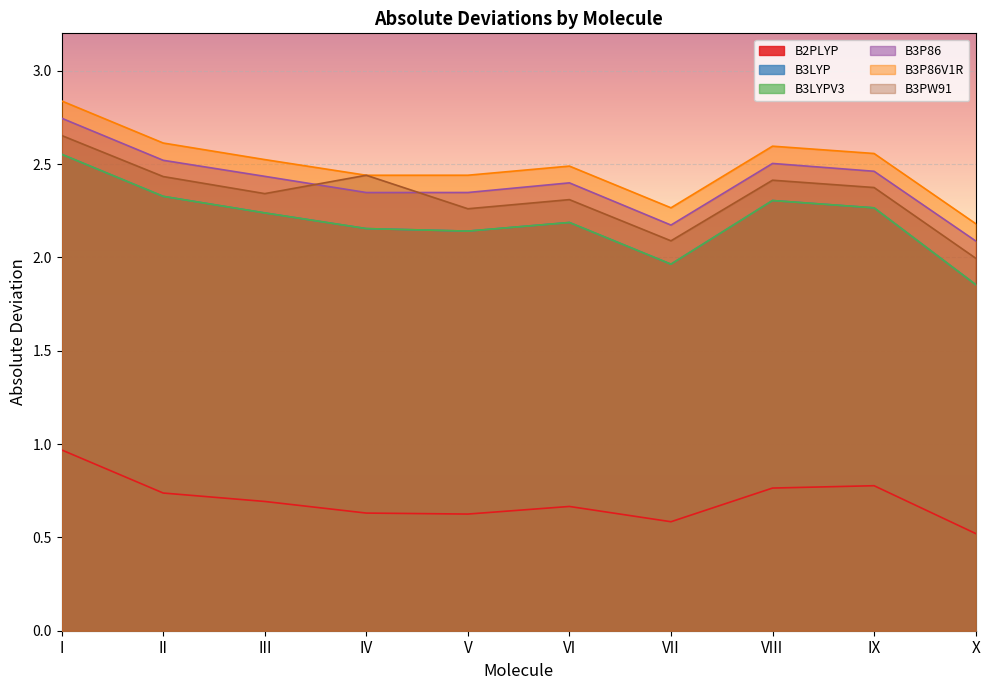

Reading left to right, transcribe all the data shown in this chart.

B2PLYP: I=1.0	II=0.7	III=0.7	IV=0.6	V=0.6	VI=0.7	VII=0.6	VIII=0.8	IX=0.8	X=0.5
B3LYP: I=2.6	II=2.3	III=2.2	IV=2.2	V=2.1	VI=2.2	VII=2.0	VIII=2.3	IX=2.3	X=1.9
B3LYPV3: I=2.6	II=2.3	III=2.2	IV=2.2	V=2.1	VI=2.2	VII=2.0	VIII=2.3	IX=2.3	X=1.9
B3P86: I=2.7	II=2.5	III=2.4	IV=2.3	V=2.3	VI=2.4	VII=2.2	VIII=2.5	IX=2.5	X=2.1
B3P86V1R: I=2.8	II=2.6	III=2.5	IV=2.4	V=2.4	VI=2.5	VII=2.3	VIII=2.6	IX=2.6	X=2.2
B3PW91: I=2.7	II=2.4	III=2.3	IV=2.4	V=2.3	VI=2.3	VII=2.1	VIII=2.4	IX=2.4	X=2.0